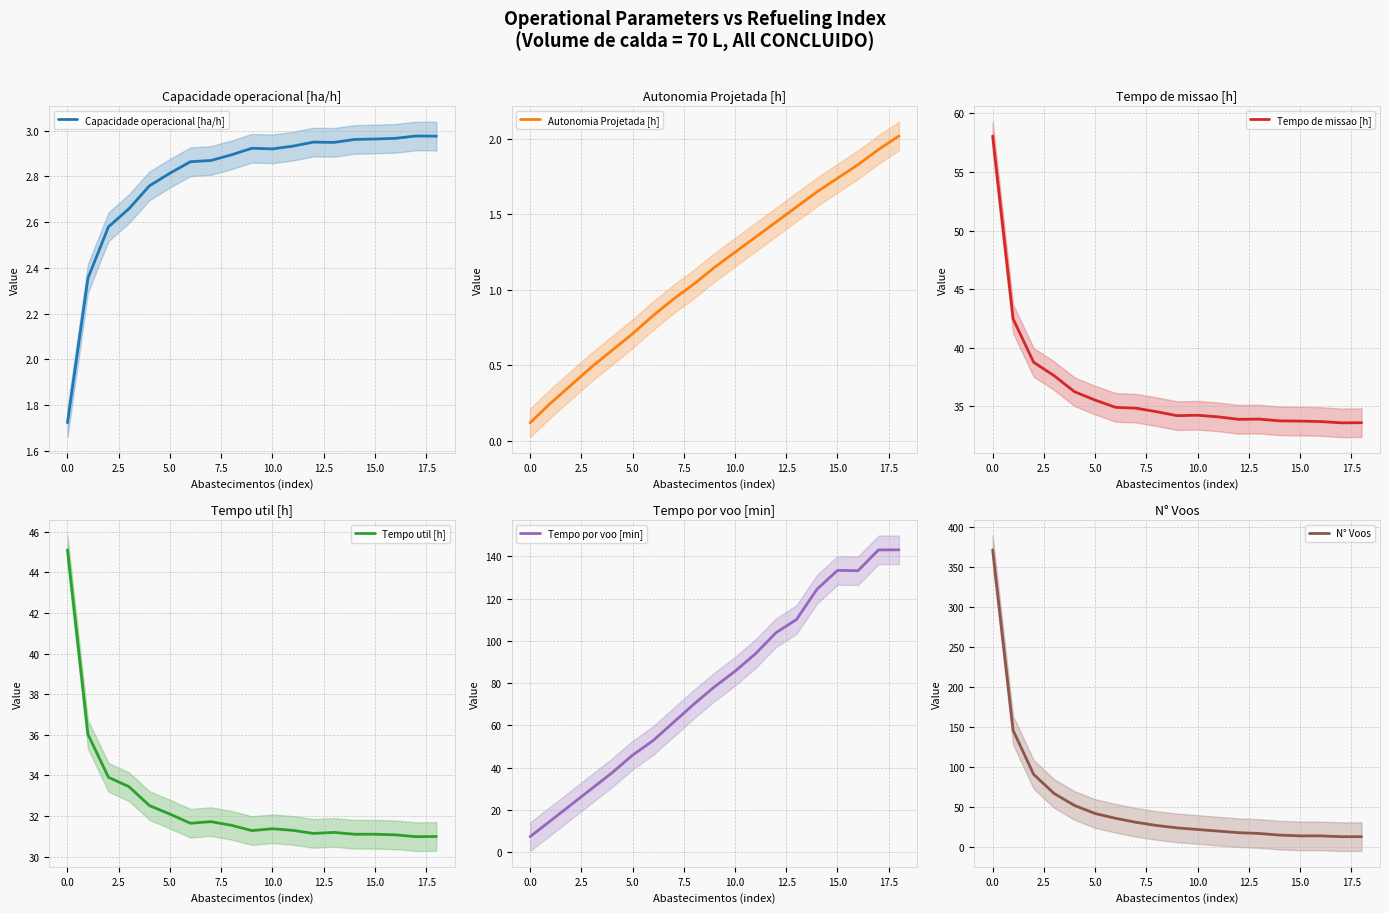

Reading right to left, list all the values displayed in this chart.

Capacidade operacional [ha/h]: 3.0	3.0	3.0	3.0	3.0	2.9	2.9	2.9	2.9	2.9	2.9	2.9	2.9	2.8	2.8	2.7	2.6	2.4	1.7
Autonomia Projetada [h]: 2.0	1.9	1.8	1.7	1.6	1.6	1.4	1.4	1.2	1.1	1.0	0.9	0.8	0.7	0.6	0.5	0.4	0.2	0.1
Tempo de missao [h]: 33.6	33.6	33.7	33.8	33.8	33.9	33.9	34.1	34.2	34.2	34.5	34.9	34.9	35.5	36.2	37.6	38.8	42.5	58.1
Tempo util [h]: 31.0	31.0	31.1	31.1	31.1	31.2	31.1	31.3	31.4	31.3	31.6	31.7	31.6	32.1	32.5	33.5	33.9	36.0	45.1
Tempo por voo [min]: 143.1	143.1	133.2	133.3	124.4	110.1	103.8	93.9	85.6	78.2	70.1	61.4	52.8	45.9	37.5	30.0	22.4	14.8	7.3
N° Voos: 13.0	13.0	14.0	14.0	15.0	17.0	18.0	20.0	22.0	24.0	27.0	31.0	36.0	42.0	52.0	67.0	91.0	146.0	372.0